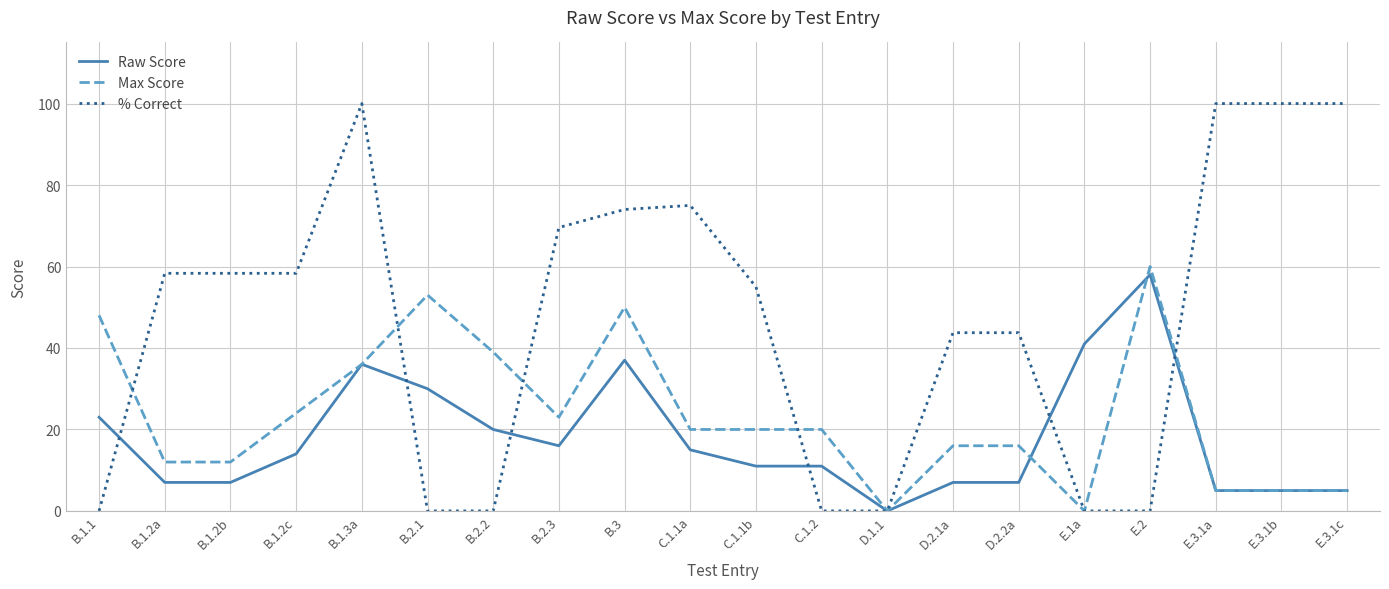

What position from the right is D.2.1a?

7